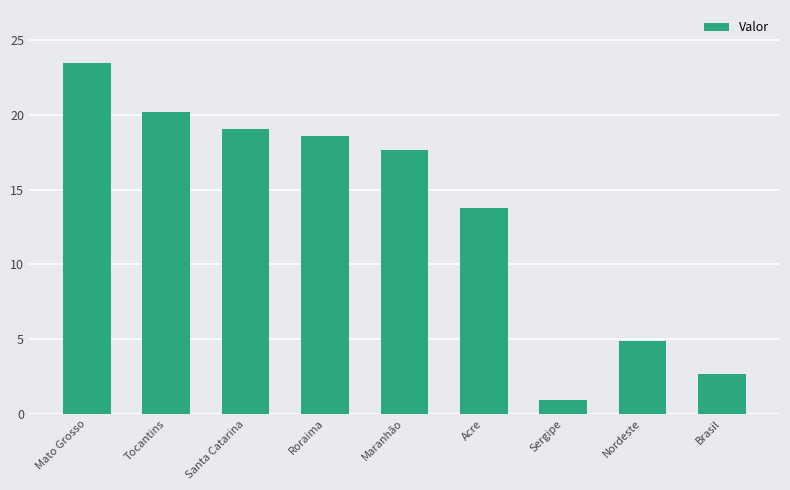

What is the approximate value at Brasil?

2.7